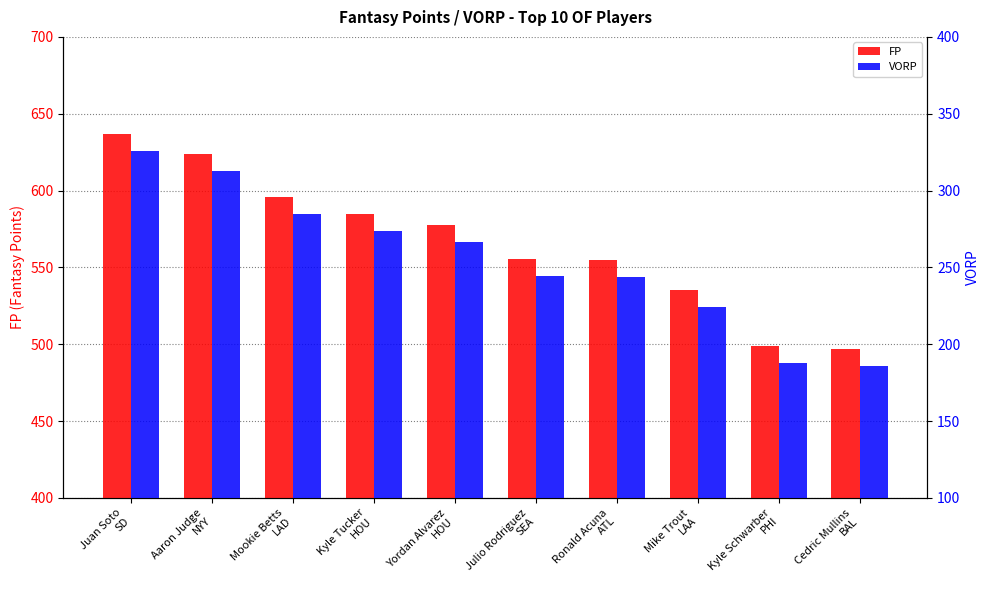

Reading left to right, what are all the values shown in this chart?

FP: Juan Soto
SD=637.0	Aaron Judge
NYY=623.6	Mookie Betts
LAD=595.9	Kyle Tucker
HOU=584.7	Yordan Alvarez
HOU=577.9	Julio Rodriguez
SEA=555.3	Ronald Acuna
ATL=554.6	Mike Trout
LAA=535.1	Kyle Schwarber
PHI=498.8	Cedric Mullins
BAL=496.7
VORP: Juan Soto
SD=326.0	Aaron Judge
NYY=312.6	Mookie Betts
LAD=284.9	Kyle Tucker
HOU=273.6	Yordan Alvarez
HOU=266.9	Julio Rodriguez
SEA=244.2	Ronald Acuna
ATL=243.6	Mike Trout
LAA=224.0	Kyle Schwarber
PHI=187.7	Cedric Mullins
BAL=185.6